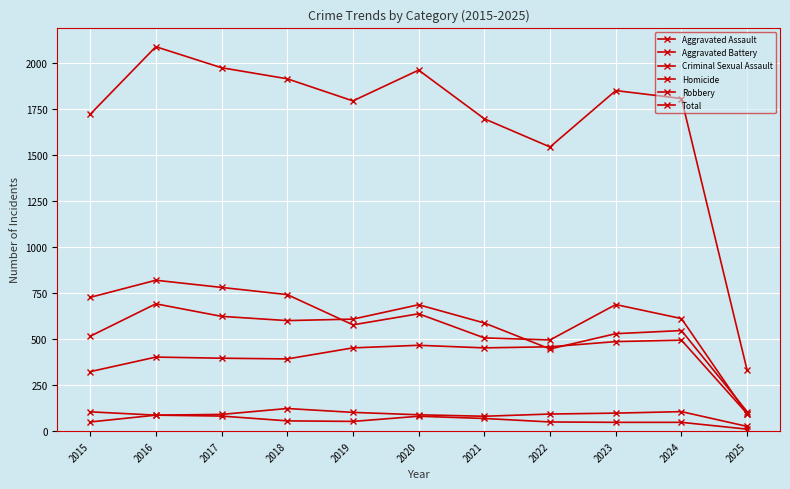

Reading left to right, extract all data points from this chart.

Aggravated Assault: 2015=323	2016=402	2017=396	2018=392	2019=452	2020=466	2021=452	2022=458	2023=486	2024=494	2025=95
Aggravated Battery: 2015=515	2016=691	2017=623	2018=600	2019=608	2020=686	2021=587	2022=446	2023=529	2024=546	2025=106
Criminal Sexual Assault: 2015=105	2016=87	2017=91	2018=123	2019=102	2020=89	2021=81	2022=93	2023=98	2024=106	2025=26
Homicide: 2015=50	2016=87	2017=82	2018=56	2019=53	2020=81	2021=69	2022=50	2023=48	2024=48	2025=11
Robbery: 2015=726	2016=819	2017=780	2018=741	2019=577	2020=637	2021=506	2022=495	2023=687	2024=611	2025=92
Total: 2015=1719	2016=2086	2017=1972	2018=1912	2019=1792	2020=1959	2021=1695	2022=1542	2023=1848	2024=1805	2025=330